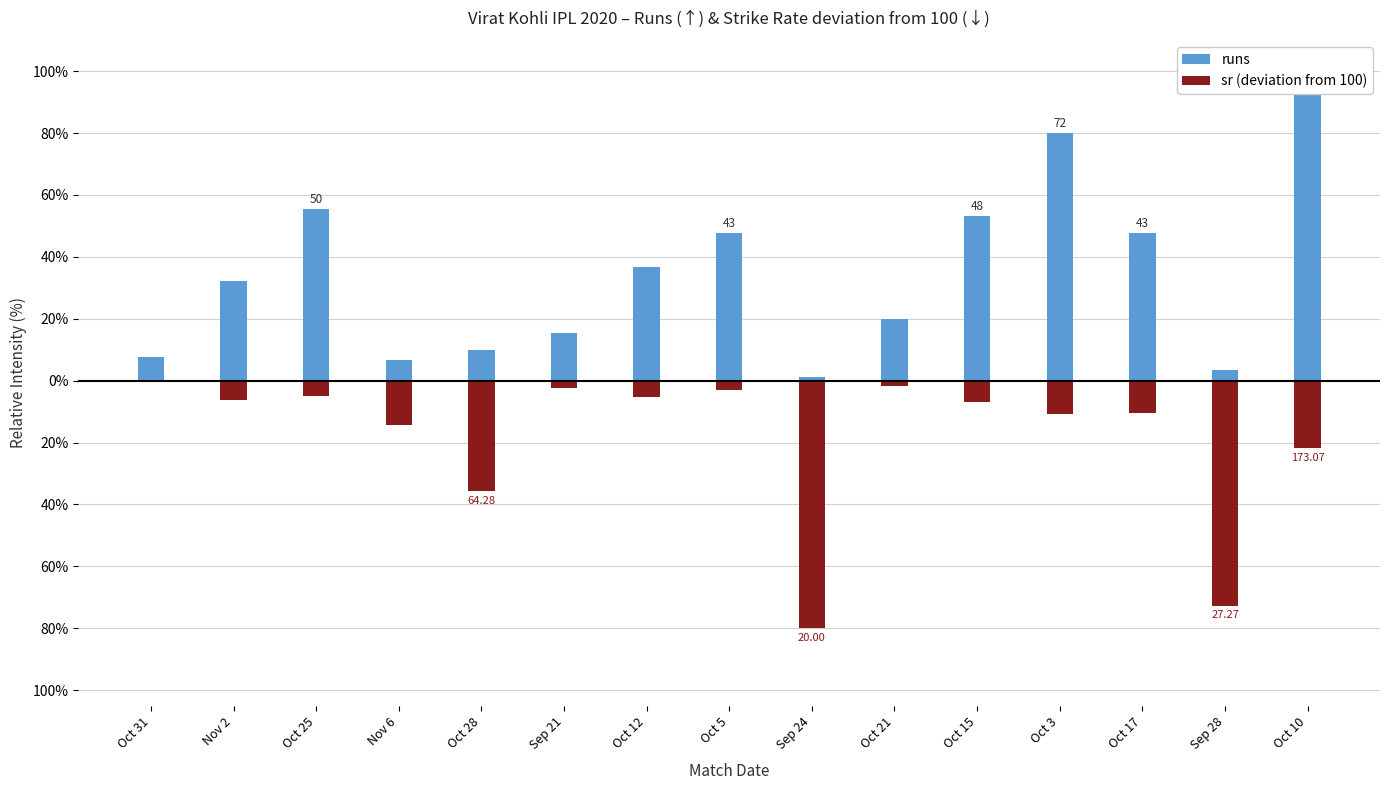

Does the chart contain stacked bars?

No